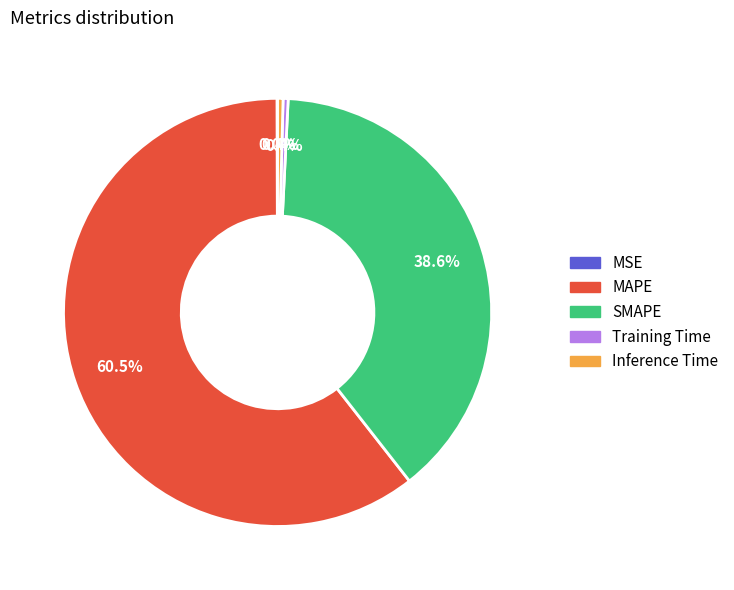

What is the largest slice in the pie chart?

MAPE